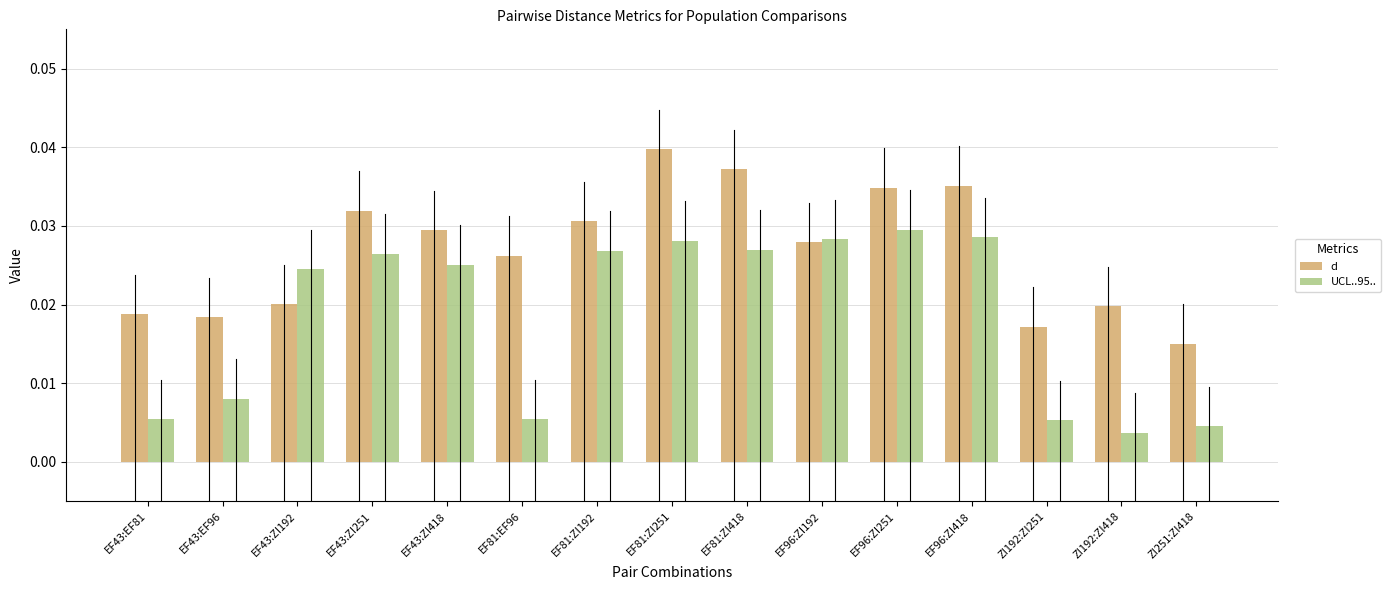

What are all the series names shown in the legend?

d, UCL..95..